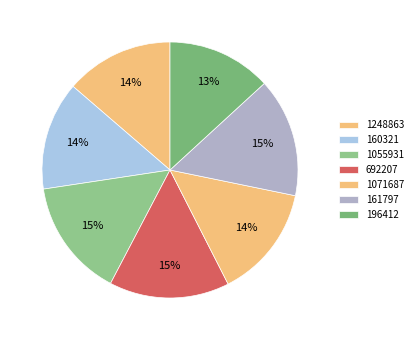

Do 196412 and 1055931 together represent more than half of the pie?

No